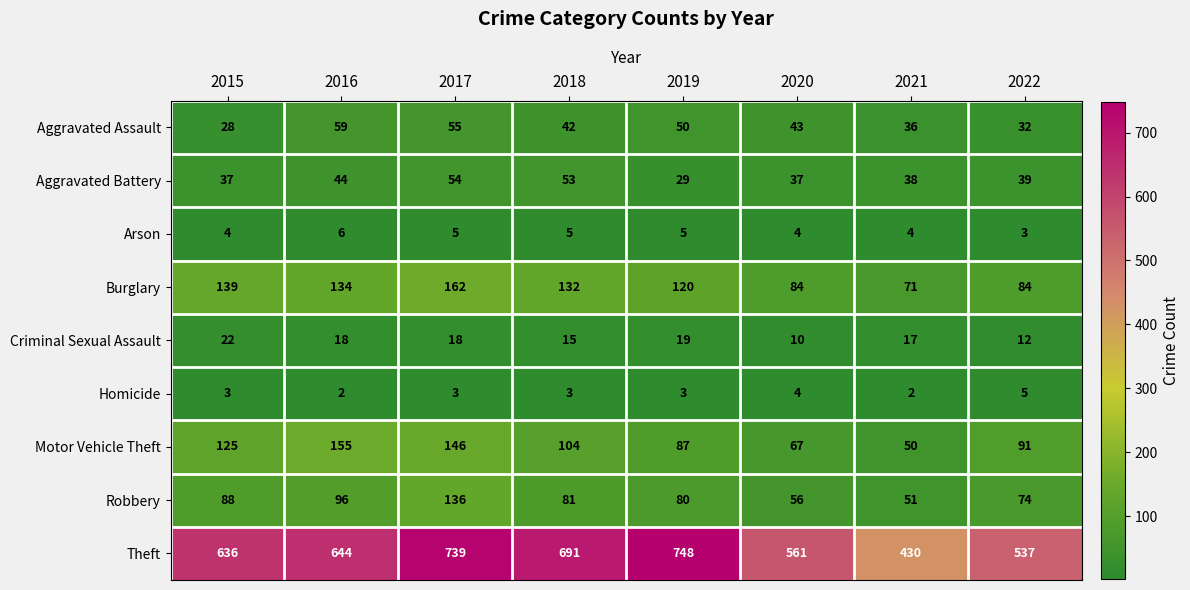

The Criminal Sexual Assault series shows 18 at 2016. True or false?

True